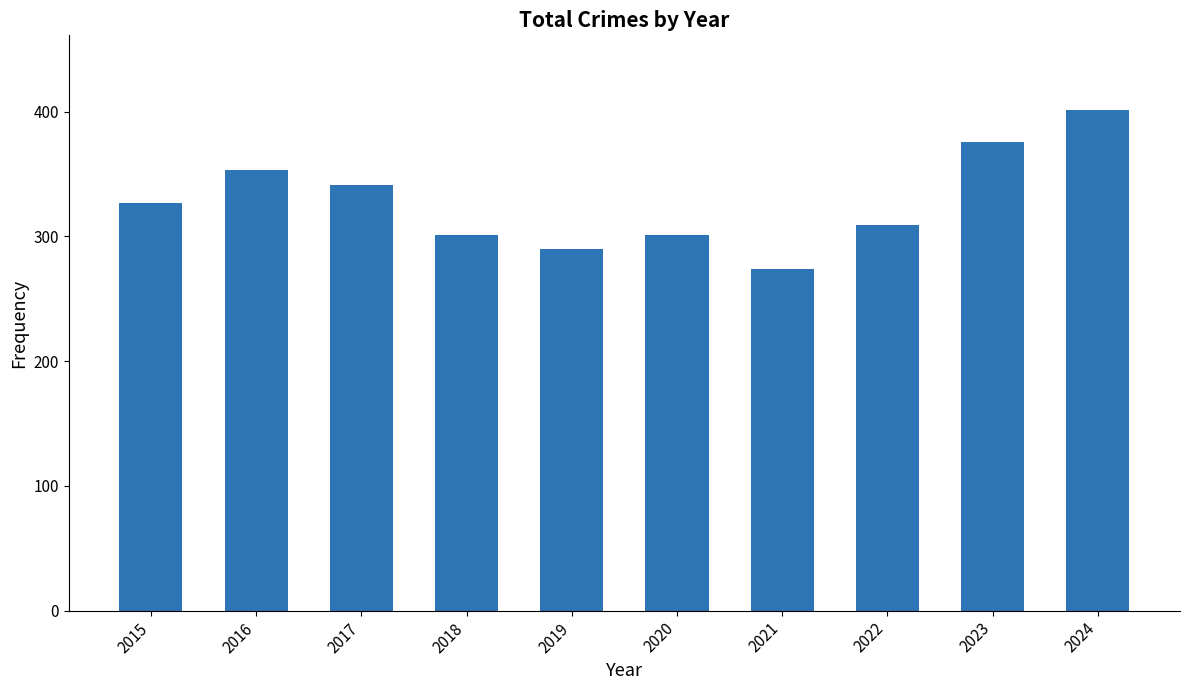

What is the average value?

327